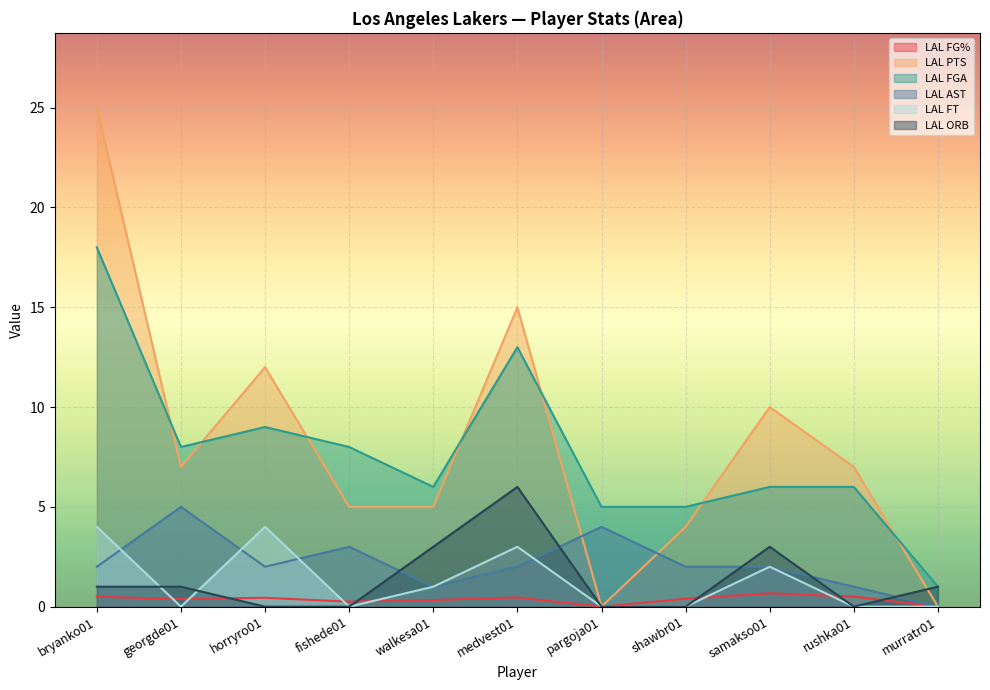

Reading left to right, what are all the values shown in this chart?

LAL FG%: 0.5	0.4	0.4	0.2	0.3	0.5	0.0	0.4	0.7	0.5	0.0
LAL PTS: 25.0	7.0	12.0	5.0	5.0	15.0	0.0	4.0	10.0	7.0	0.0
LAL FGA: 18.0	8.0	9.0	8.0	6.0	13.0	5.0	5.0	6.0	6.0	1.0
LAL AST: 2.0	5.0	2.0	3.0	1.0	2.0	4.0	2.0	2.0	1.0	0.0
LAL FT: 4.0	0.0	4.0	0.0	1.0	3.0	0.0	0.0	2.0	0.0	0.0
LAL ORB: 1.0	1.0	0.0	0.0	3.0	6.0	0.0	0.0	3.0	0.0	1.0